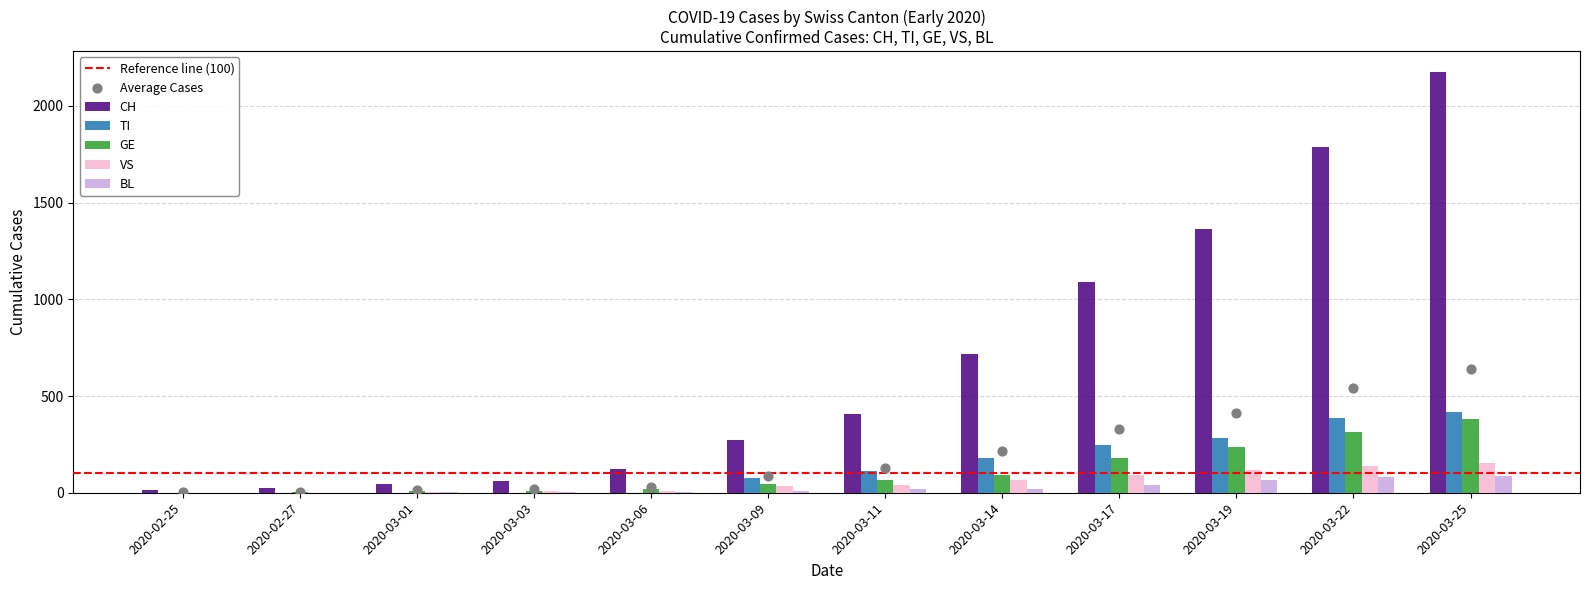

At which category is the sum across all series the highest?

2020-03-25